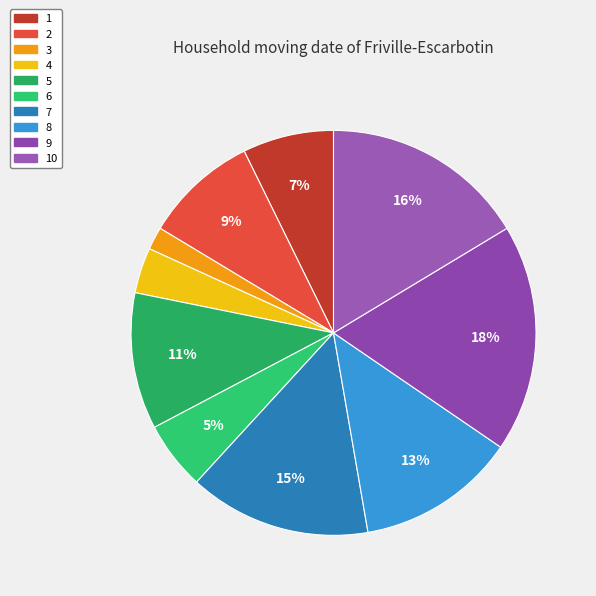

Which category has the smallest portion of the pie?

3